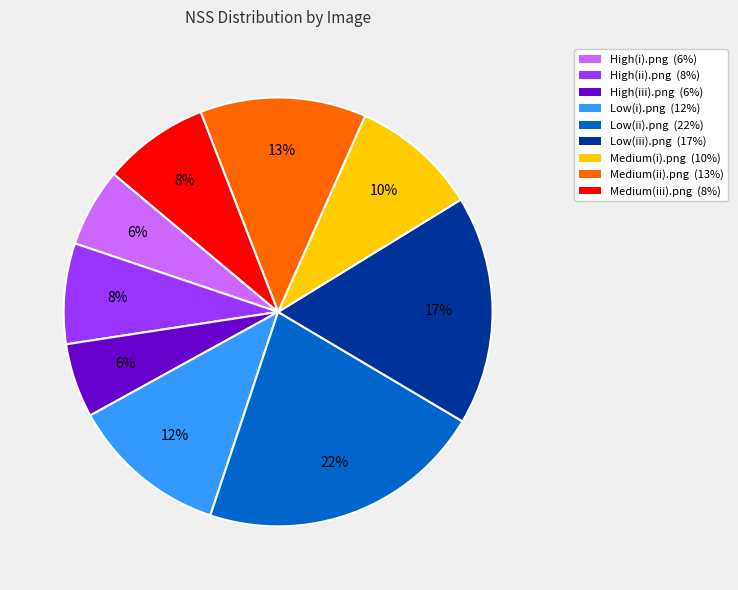

Which has a higher value, Low(i).png or High(iii).png?

Low(i).png